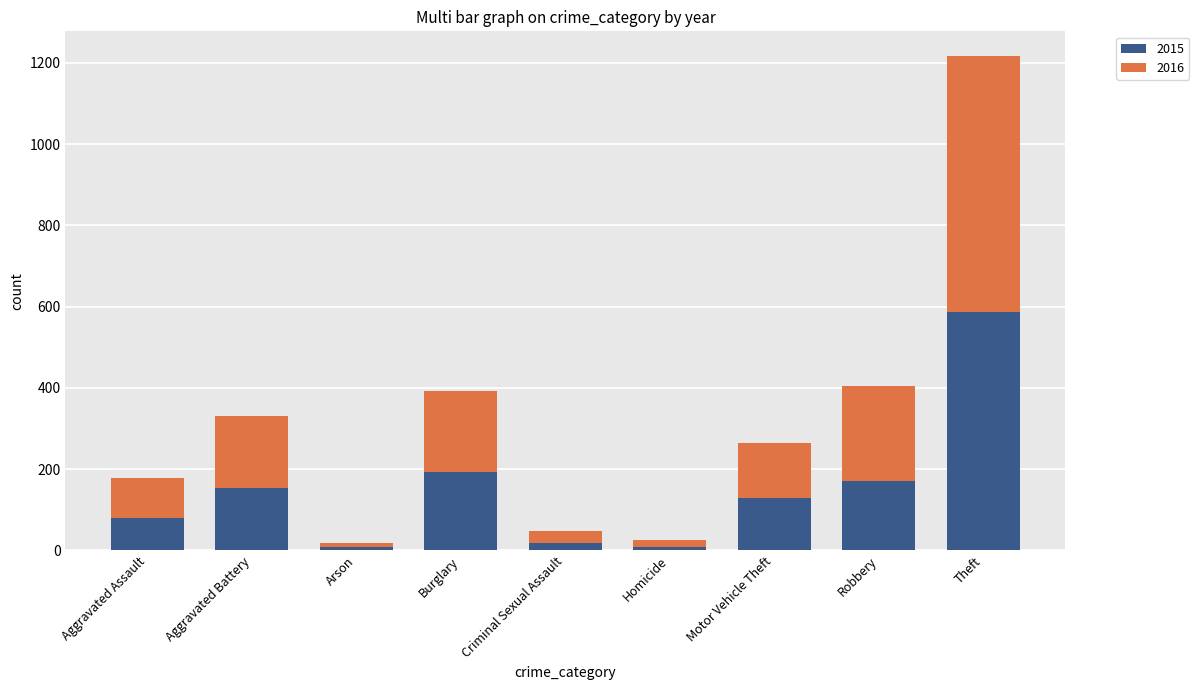

What are all the series names shown in the legend?

2015, 2016